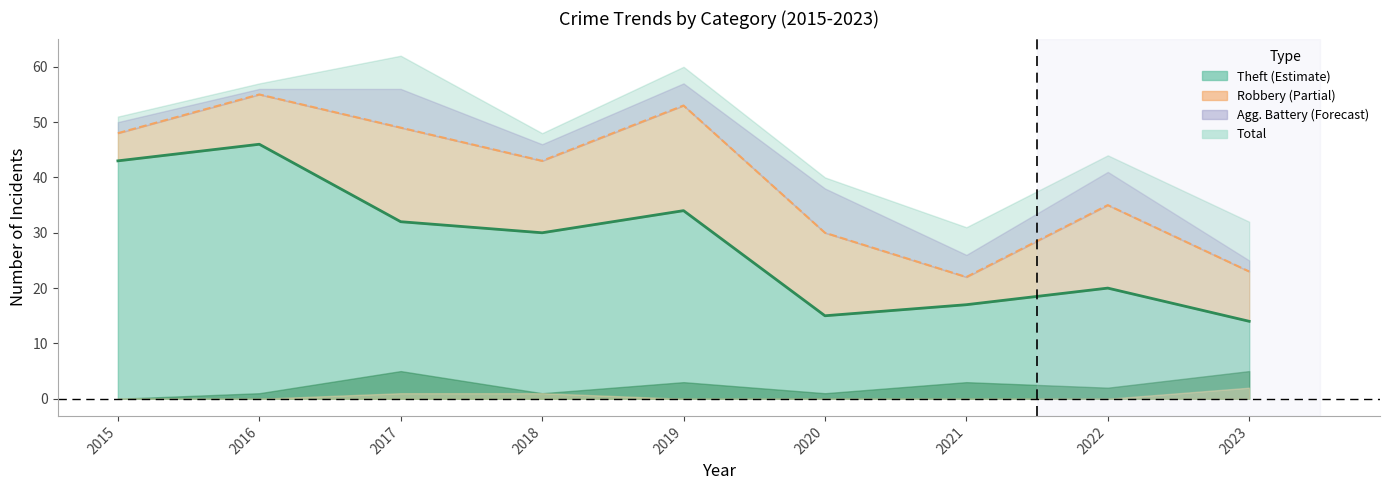

What is the maximum value shown in the chart?

55